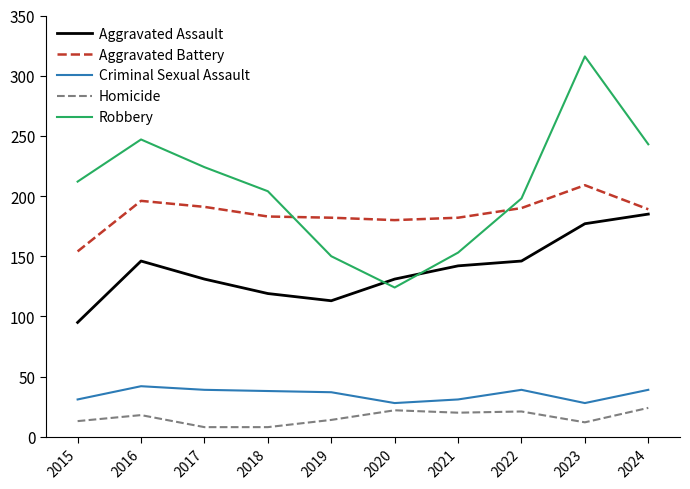

The value of Aggravated Battery at 2020 is 180. True or false?

True